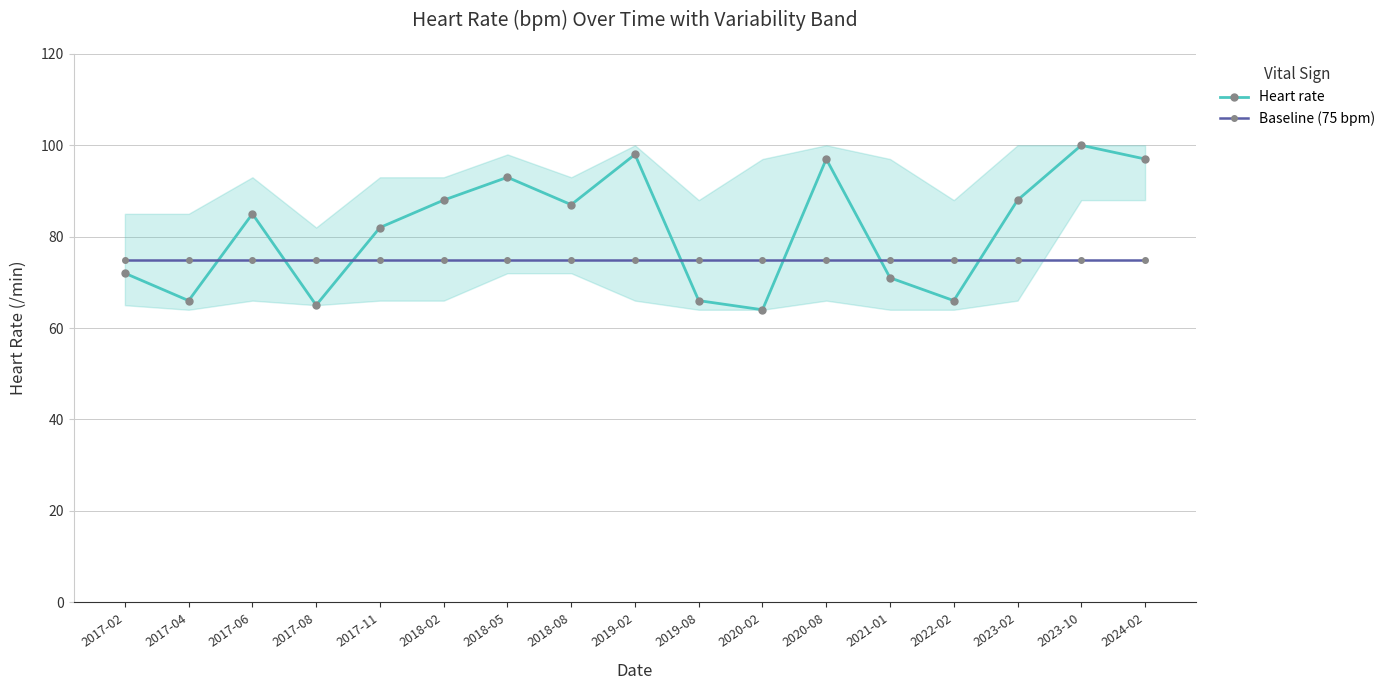

What is the difference between the maximum and minimum values in the Heart rate series?

36